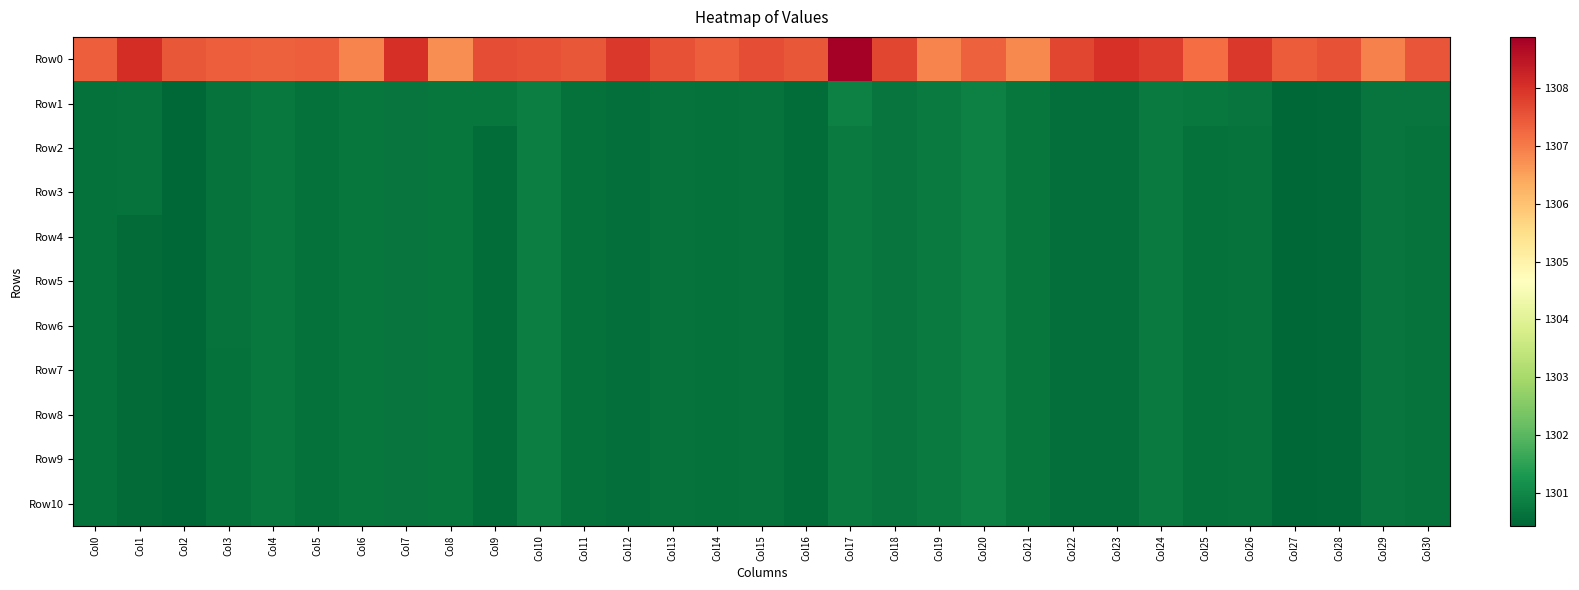

Reading left to right, transcribe all the data shown in this chart.

Row0: Col0=1307.4	Col1=1308.1	Col2=1307.5	Col3=1307.4	Col4=1307.4	Col5=1307.4	Col6=1306.9	Col7=1308.0	Col8=1306.8	Col9=1307.6	Col10=1307.5	Col11=1307.5	Col12=1307.9	Col13=1307.5	Col14=1307.4	Col15=1307.6	Col16=1307.5	Col17=1308.9	Col18=1307.7	Col19=1306.9	Col20=1307.4	Col21=1306.8	Col22=1307.7	Col23=1308.0	Col24=1307.8	Col25=1307.2	Col26=1307.9	Col27=1307.4	Col28=1307.6	Col29=1306.9	Col30=1307.5
Row1: Col0=1300.6	Col1=1300.6	Col2=1300.4	Col3=1300.7	Col4=1300.7	Col5=1300.6	Col6=1300.7	Col7=1300.7	Col8=1300.7	Col9=1300.7	Col10=1300.8	Col11=1300.6	Col12=1300.6	Col13=1300.6	Col14=1300.6	Col15=1300.6	Col16=1300.6	Col17=1300.9	Col18=1300.7	Col19=1300.8	Col20=1300.9	Col21=1300.7	Col22=1300.6	Col23=1300.6	Col24=1300.8	Col25=1300.7	Col26=1300.7	Col27=1300.4	Col28=1300.5	Col29=1300.7	Col30=1300.7
Row2: Col0=1300.6	Col1=1300.6	Col2=1300.4	Col3=1300.7	Col4=1300.7	Col5=1300.6	Col6=1300.7	Col7=1300.7	Col8=1300.7	Col9=1300.6	Col10=1300.8	Col11=1300.6	Col12=1300.6	Col13=1300.6	Col14=1300.6	Col15=1300.6	Col16=1300.6	Col17=1300.8	Col18=1300.7	Col19=1300.8	Col20=1300.9	Col21=1300.7	Col22=1300.6	Col23=1300.6	Col24=1300.8	Col25=1300.6	Col26=1300.7	Col27=1300.4	Col28=1300.5	Col29=1300.7	Col30=1300.6
Row3: Col0=1300.6	Col1=1300.6	Col2=1300.4	Col3=1300.7	Col4=1300.7	Col5=1300.6	Col6=1300.7	Col7=1300.7	Col8=1300.7	Col9=1300.6	Col10=1300.8	Col11=1300.6	Col12=1300.6	Col13=1300.6	Col14=1300.6	Col15=1300.6	Col16=1300.6	Col17=1300.8	Col18=1300.7	Col19=1300.8	Col20=1300.9	Col21=1300.7	Col22=1300.6	Col23=1300.6	Col24=1300.8	Col25=1300.6	Col26=1300.7	Col27=1300.4	Col28=1300.5	Col29=1300.7	Col30=1300.6
Row4: Col0=1300.6	Col1=1300.5	Col2=1300.4	Col3=1300.7	Col4=1300.7	Col5=1300.6	Col6=1300.7	Col7=1300.7	Col8=1300.7	Col9=1300.6	Col10=1300.8	Col11=1300.6	Col12=1300.6	Col13=1300.6	Col14=1300.6	Col15=1300.6	Col16=1300.6	Col17=1300.8	Col18=1300.7	Col19=1300.8	Col20=1300.9	Col21=1300.7	Col22=1300.6	Col23=1300.6	Col24=1300.8	Col25=1300.6	Col26=1300.7	Col27=1300.4	Col28=1300.5	Col29=1300.7	Col30=1300.6
Row5: Col0=1300.6	Col1=1300.5	Col2=1300.4	Col3=1300.7	Col4=1300.7	Col5=1300.6	Col6=1300.7	Col7=1300.7	Col8=1300.7	Col9=1300.6	Col10=1300.8	Col11=1300.6	Col12=1300.6	Col13=1300.6	Col14=1300.6	Col15=1300.6	Col16=1300.6	Col17=1300.8	Col18=1300.7	Col19=1300.8	Col20=1300.9	Col21=1300.7	Col22=1300.6	Col23=1300.6	Col24=1300.8	Col25=1300.6	Col26=1300.7	Col27=1300.4	Col28=1300.5	Col29=1300.7	Col30=1300.6
Row6: Col0=1300.6	Col1=1300.5	Col2=1300.4	Col3=1300.7	Col4=1300.7	Col5=1300.6	Col6=1300.7	Col7=1300.7	Col8=1300.7	Col9=1300.6	Col10=1300.8	Col11=1300.6	Col12=1300.6	Col13=1300.6	Col14=1300.6	Col15=1300.6	Col16=1300.6	Col17=1300.8	Col18=1300.7	Col19=1300.8	Col20=1300.9	Col21=1300.7	Col22=1300.6	Col23=1300.6	Col24=1300.8	Col25=1300.6	Col26=1300.7	Col27=1300.4	Col28=1300.5	Col29=1300.7	Col30=1300.6
Row7: Col0=1300.6	Col1=1300.5	Col2=1300.4	Col3=1300.6	Col4=1300.7	Col5=1300.6	Col6=1300.7	Col7=1300.7	Col8=1300.7	Col9=1300.6	Col10=1300.8	Col11=1300.6	Col12=1300.6	Col13=1300.6	Col14=1300.6	Col15=1300.6	Col16=1300.6	Col17=1300.8	Col18=1300.7	Col19=1300.8	Col20=1300.9	Col21=1300.7	Col22=1300.6	Col23=1300.6	Col24=1300.8	Col25=1300.6	Col26=1300.7	Col27=1300.4	Col28=1300.5	Col29=1300.7	Col30=1300.6
Row8: Col0=1300.6	Col1=1300.5	Col2=1300.4	Col3=1300.6	Col4=1300.7	Col5=1300.6	Col6=1300.7	Col7=1300.7	Col8=1300.7	Col9=1300.6	Col10=1300.8	Col11=1300.6	Col12=1300.6	Col13=1300.6	Col14=1300.6	Col15=1300.6	Col16=1300.6	Col17=1300.8	Col18=1300.7	Col19=1300.8	Col20=1300.9	Col21=1300.7	Col22=1300.6	Col23=1300.6	Col24=1300.8	Col25=1300.6	Col26=1300.7	Col27=1300.4	Col28=1300.5	Col29=1300.7	Col30=1300.6
Row9: Col0=1300.6	Col1=1300.5	Col2=1300.4	Col3=1300.6	Col4=1300.7	Col5=1300.6	Col6=1300.7	Col7=1300.7	Col8=1300.7	Col9=1300.6	Col10=1300.8	Col11=1300.6	Col12=1300.6	Col13=1300.6	Col14=1300.6	Col15=1300.6	Col16=1300.6	Col17=1300.8	Col18=1300.7	Col19=1300.8	Col20=1300.9	Col21=1300.7	Col22=1300.6	Col23=1300.6	Col24=1300.8	Col25=1300.6	Col26=1300.7	Col27=1300.4	Col28=1300.5	Col29=1300.7	Col30=1300.6
Row10: Col0=1300.6	Col1=1300.5	Col2=1300.4	Col3=1300.6	Col4=1300.7	Col5=1300.6	Col6=1300.7	Col7=1300.7	Col8=1300.7	Col9=1300.6	Col10=1300.8	Col11=1300.6	Col12=1300.6	Col13=1300.6	Col14=1300.6	Col15=1300.6	Col16=1300.6	Col17=1300.8	Col18=1300.7	Col19=1300.8	Col20=1300.9	Col21=1300.7	Col22=1300.6	Col23=1300.6	Col24=1300.8	Col25=1300.6	Col26=1300.7	Col27=1300.4	Col28=1300.5	Col29=1300.7	Col30=1300.6